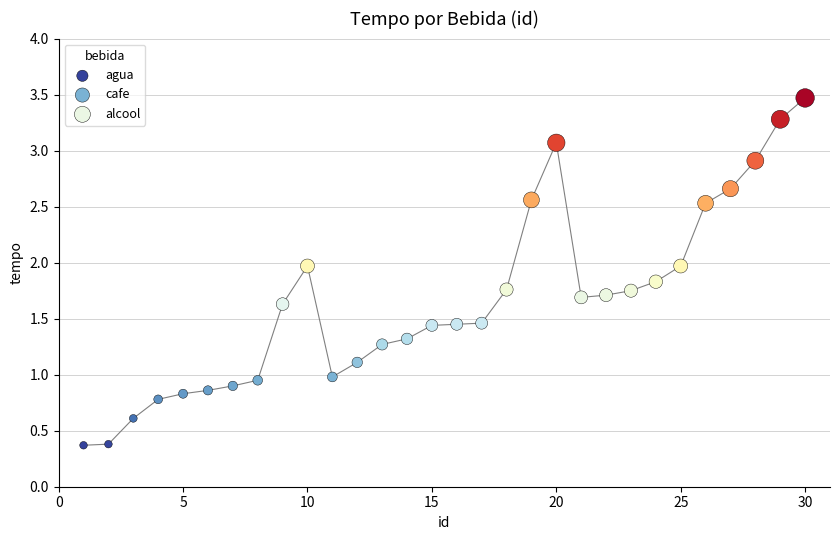

Which series has the largest Y range (max minus min)?

cafe